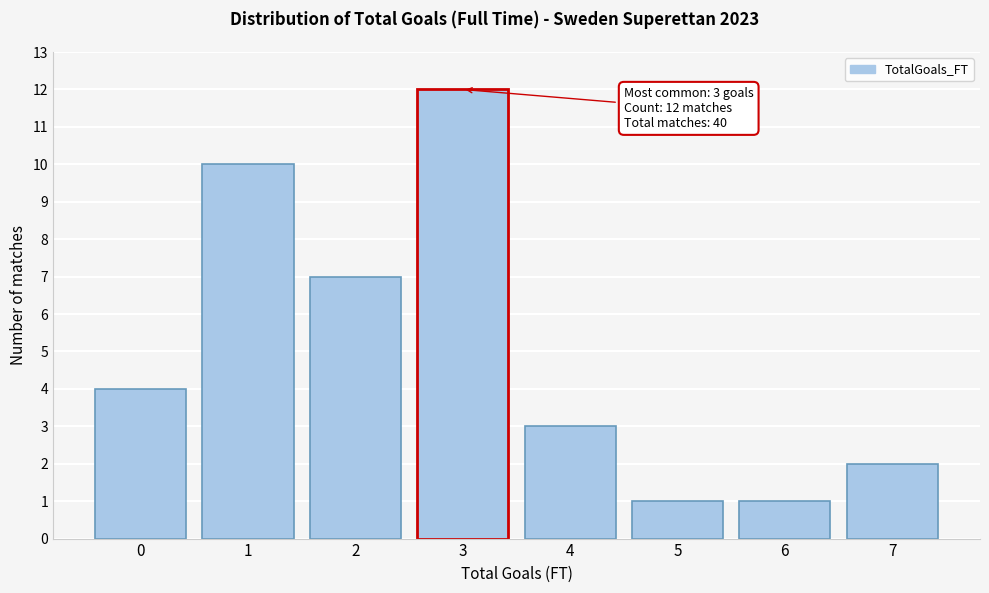

Reading right to left, transcribe all the data shown in this chart.

7=2	6=1	5=1	4=3	3=12	2=7	1=10	0=4